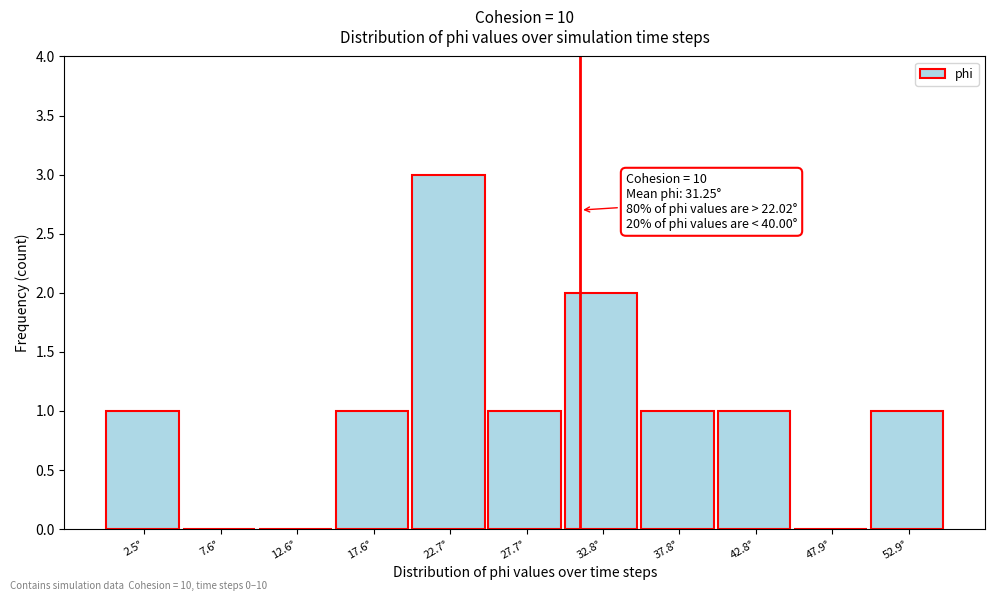

Over which range of the x-axis is the bar tallest?

20 to 25